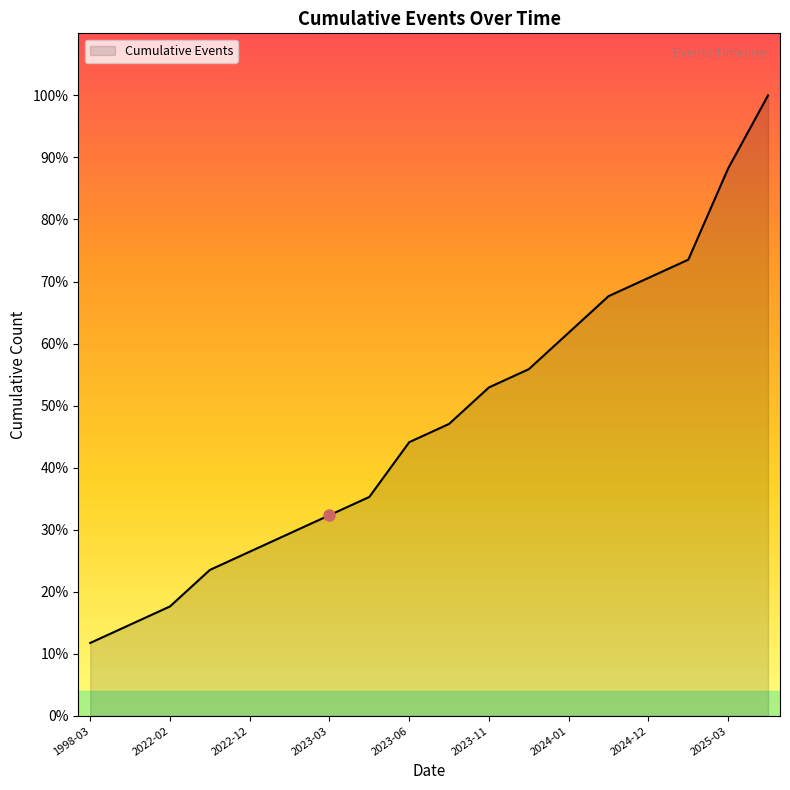

What is the label of the 12th point from the left?

2023-12